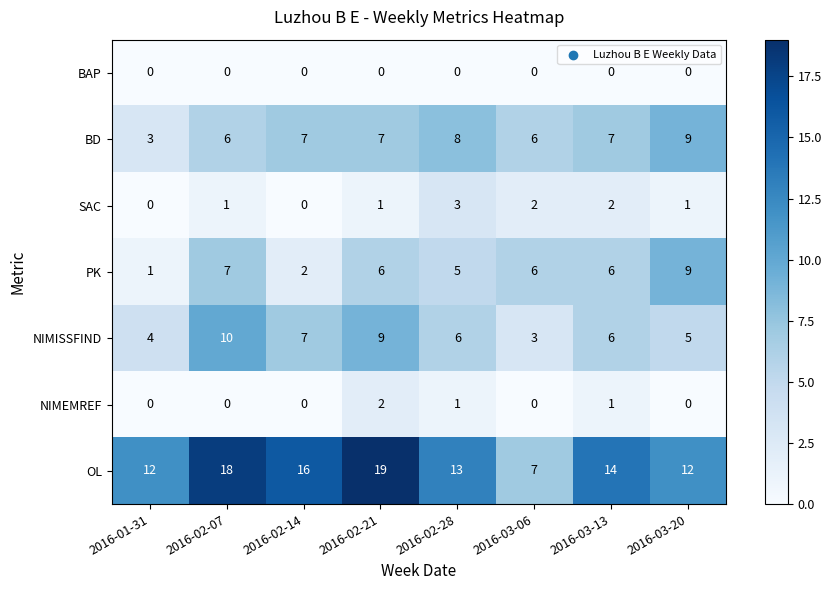

At 2016-02-21, list the series in order from largest to smallest.

OL, NIMISSFIND, BD, PK, NIMEMREF, SAC, BAP